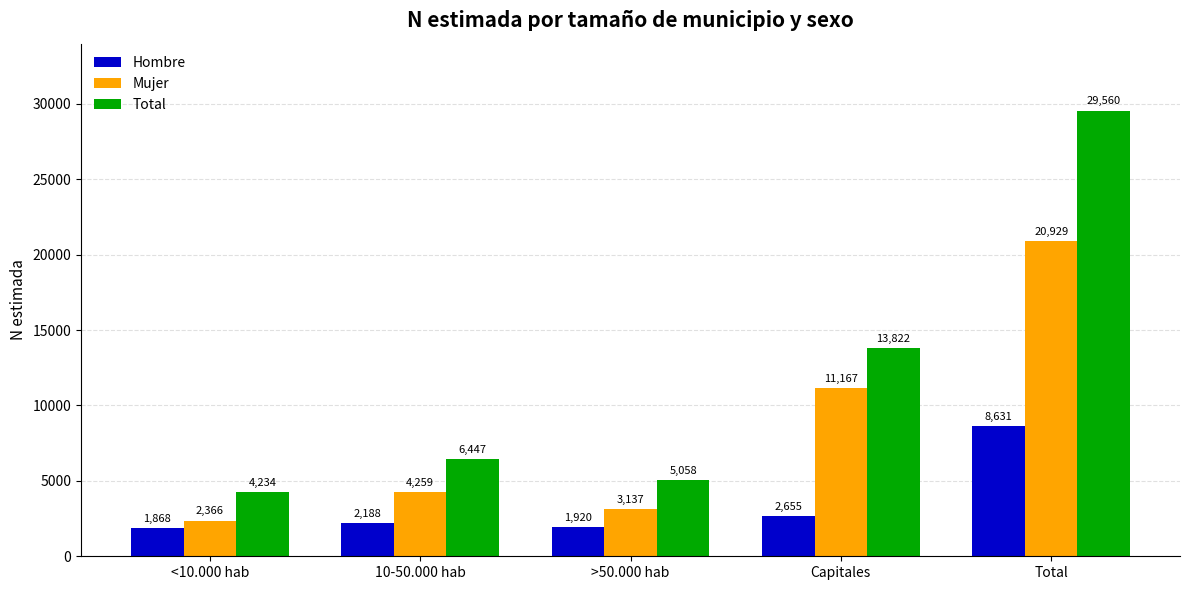

Rank the series at Total from lowest to highest value.

Hombre, Mujer, Total